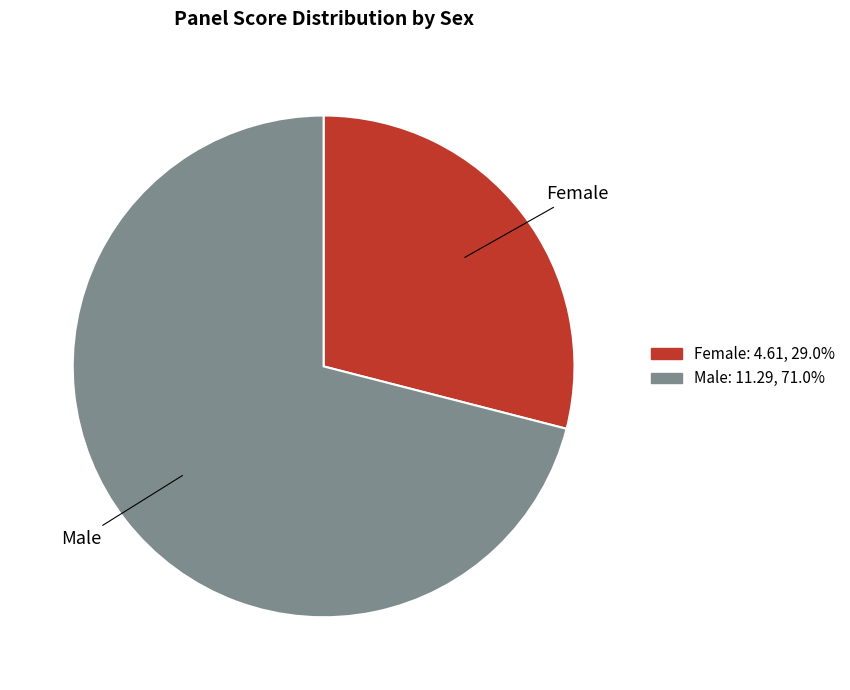

Rank the categories by value from highest to lowest.

Male, Female